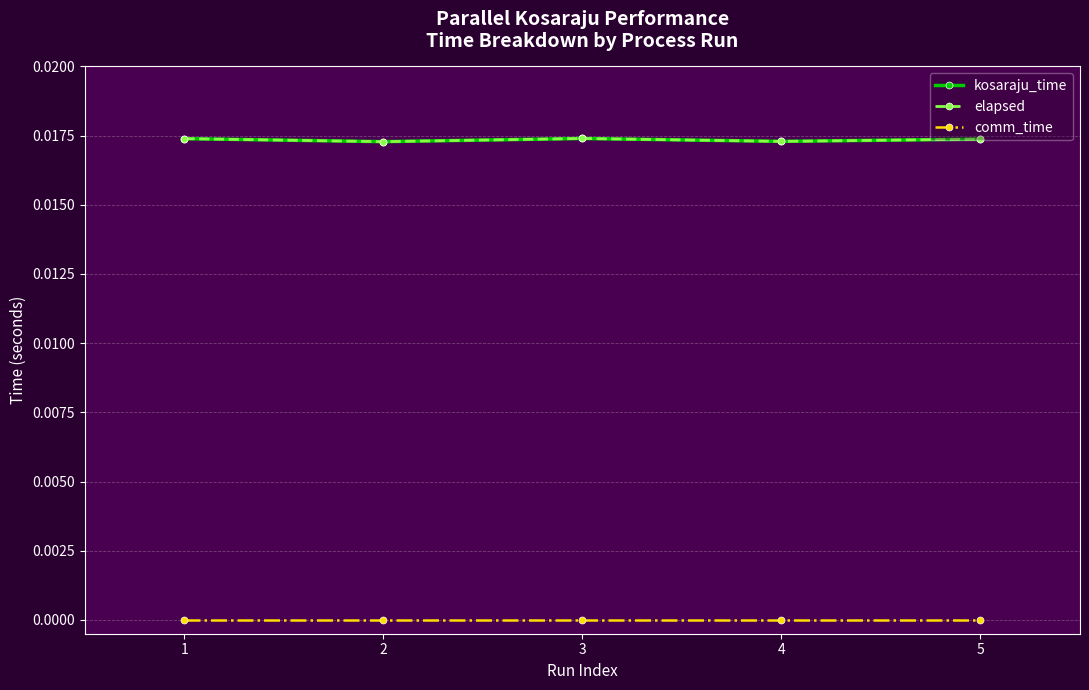

At which category is the sum across all series the highest?

3